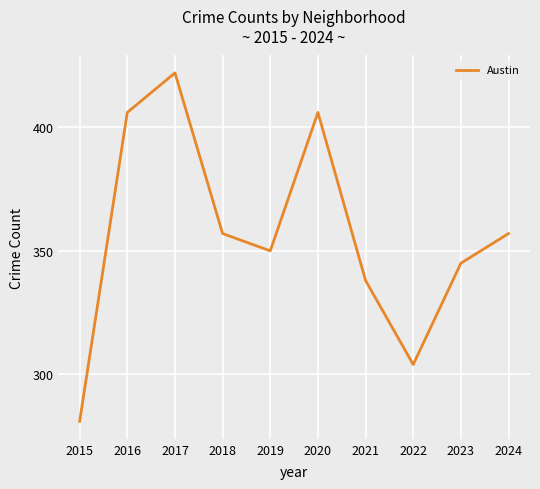

Where does the data first go above 357?

2016